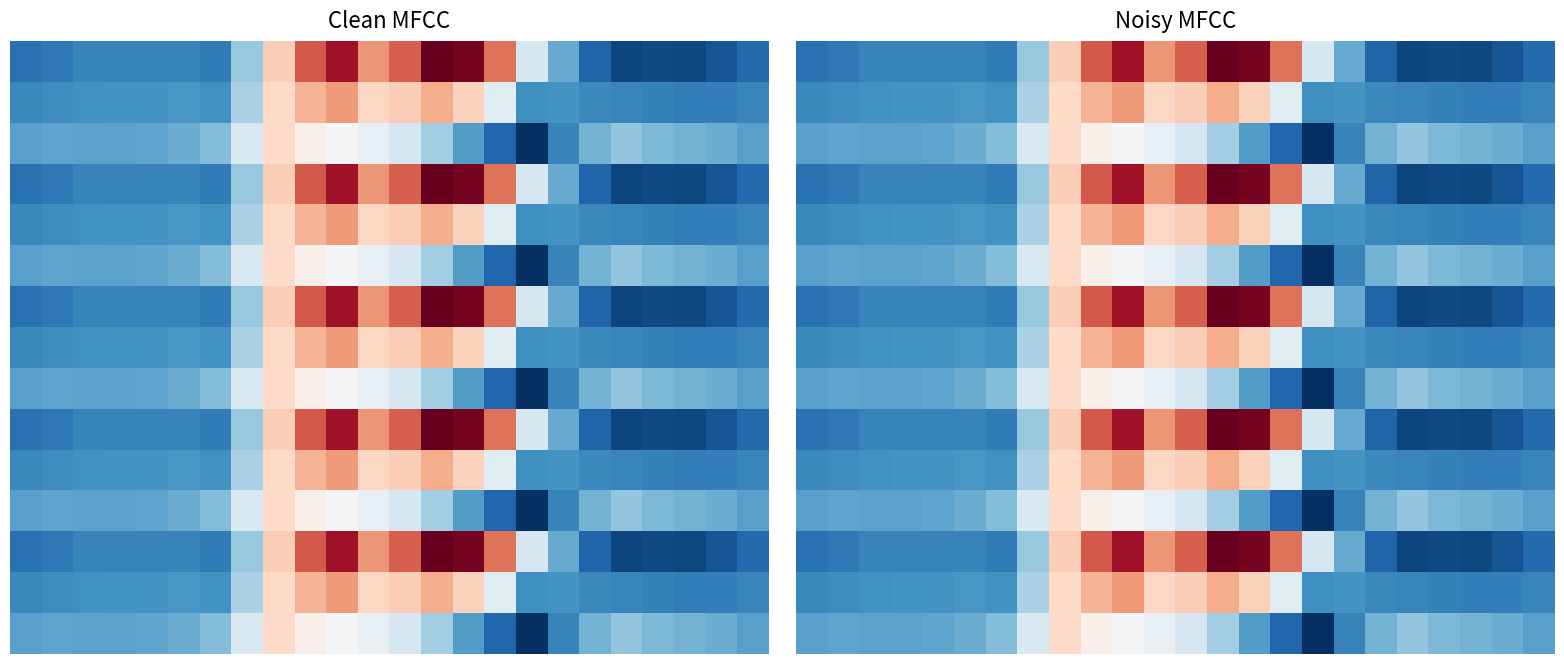

How many series are shown in this chart?

15